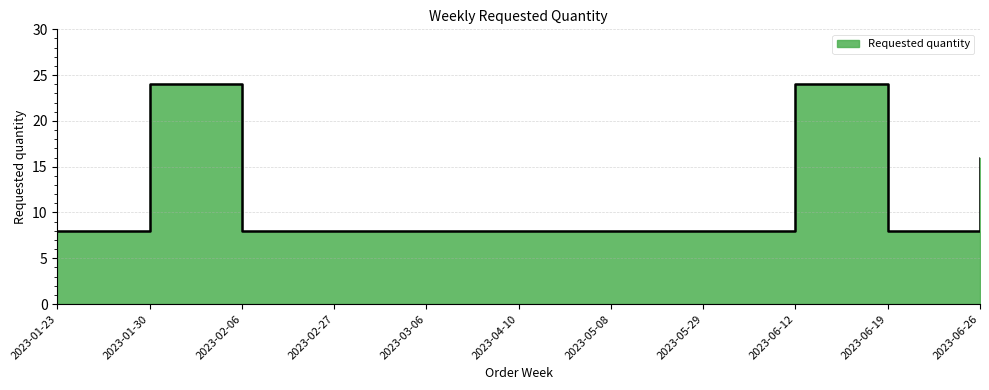

Does the chart have visible grid lines?

Yes